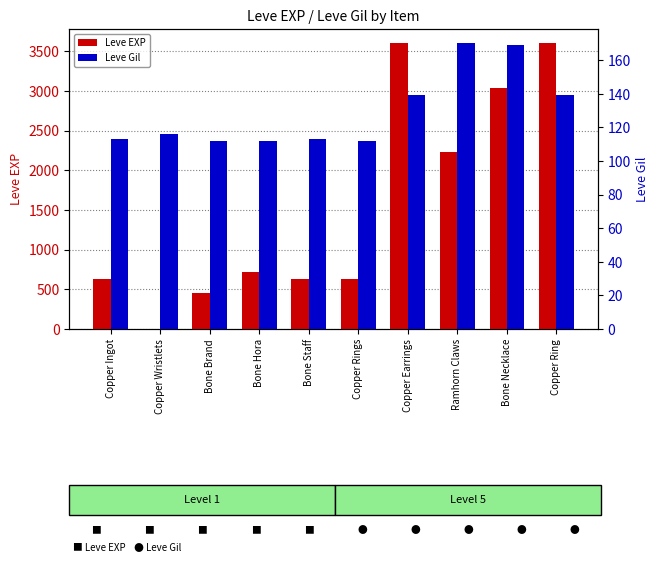

Is the value of Leve EXP at Copper Ingot greater than the value of Leve Gil at Bone Staff?

Yes